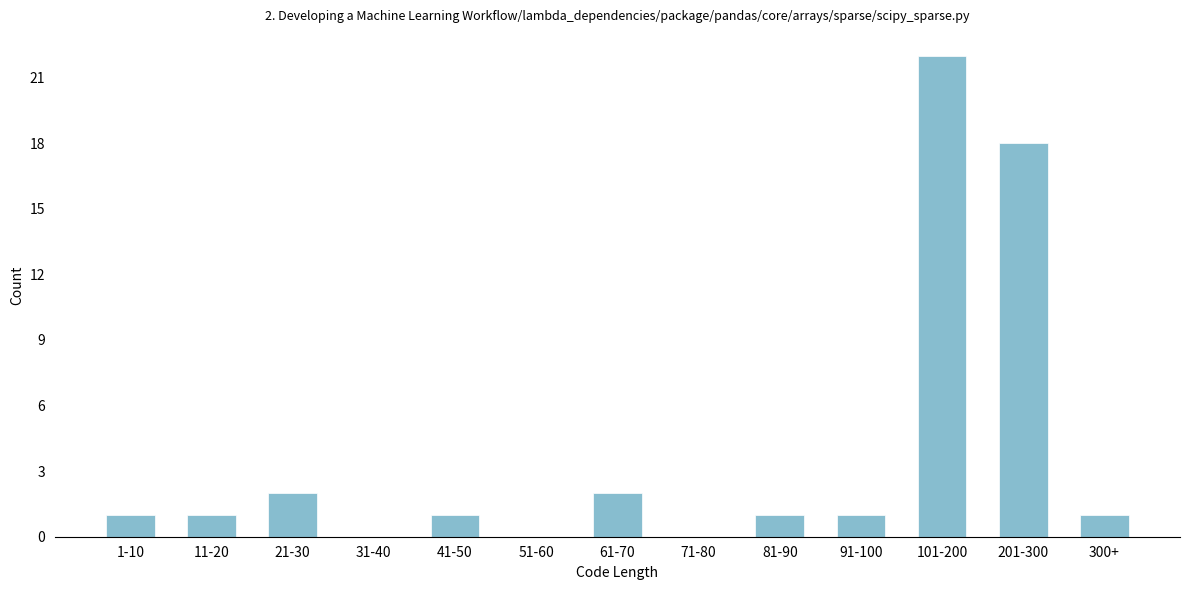

Reading left to right, extract all data points from this chart.

1-10=1	11-20=1	21-30=2	31-40=0	41-50=1	51-60=0	61-70=2	71-80=0	81-90=1	91-100=1	101-200=22	201-300=18	300+=1